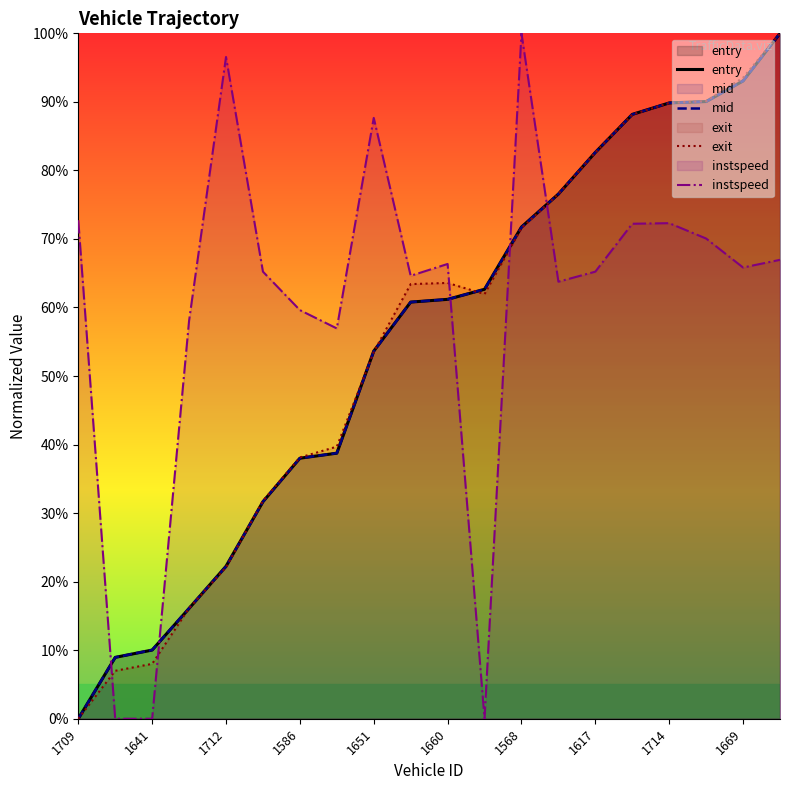

What is the difference between the highest and lowest values at 1660?

5.2